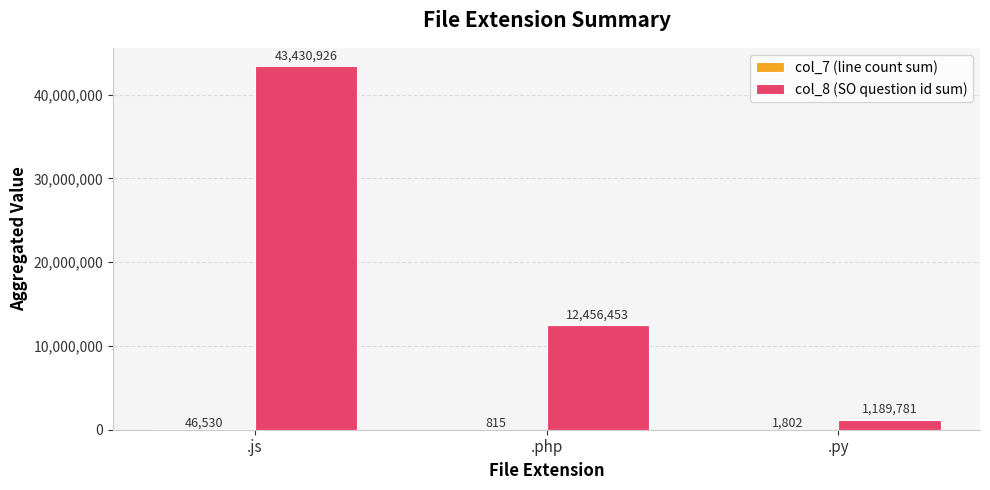

At which category does the chart reach its peak across all series?

.js